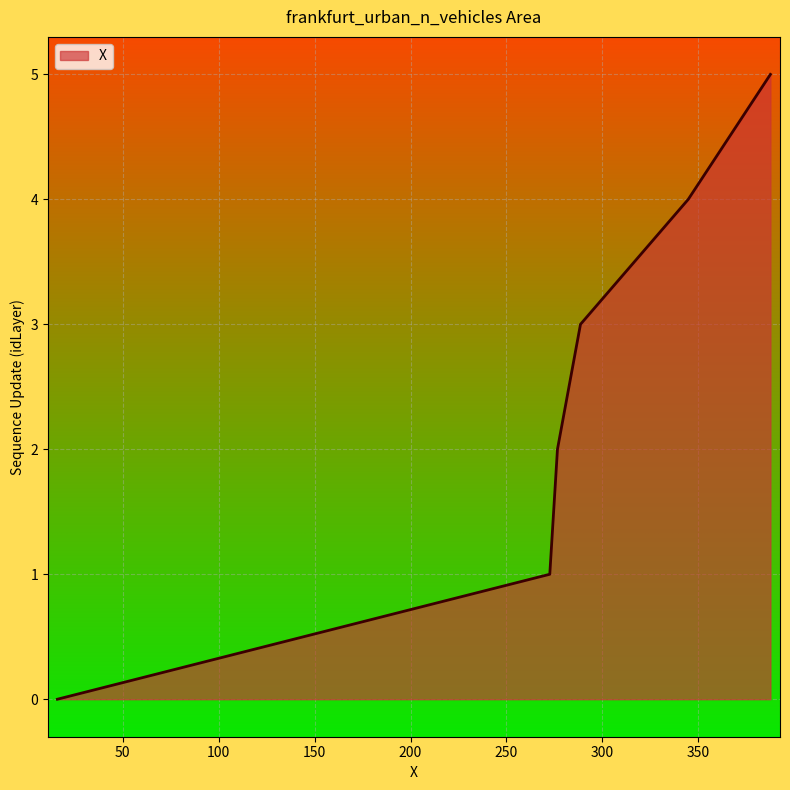

True or false: the data has more than 0 interior local peaks.

False